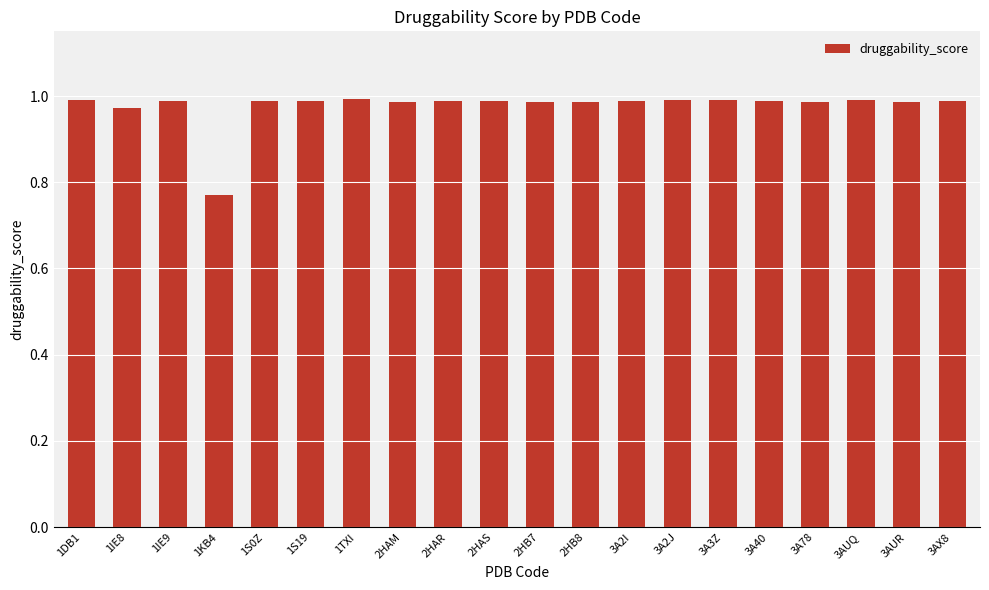

At which category does the chart reach its minimum across all series?

1KB4